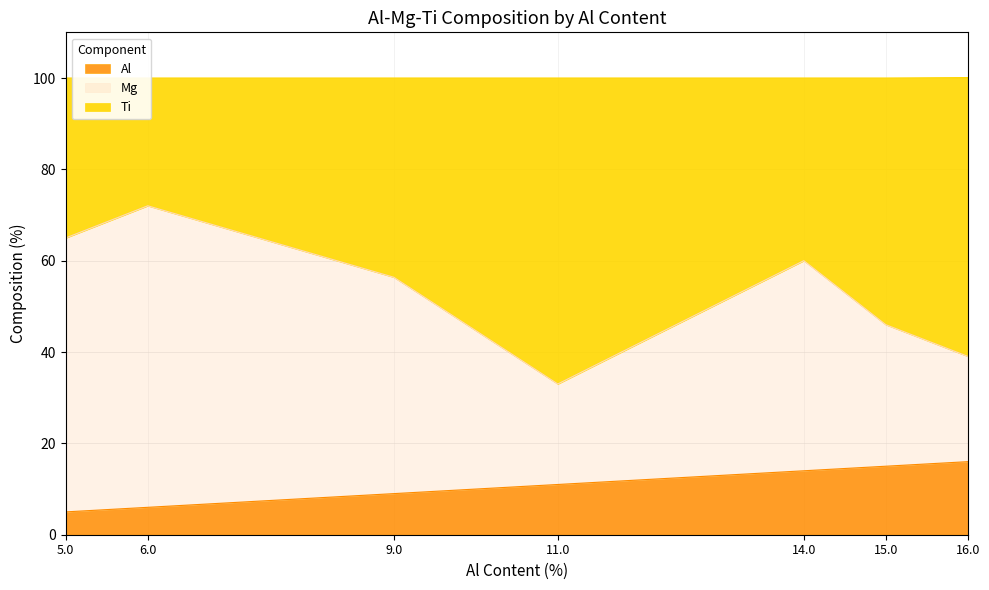

What is the difference between the maximum and minimum values in the Mg series?

44.0